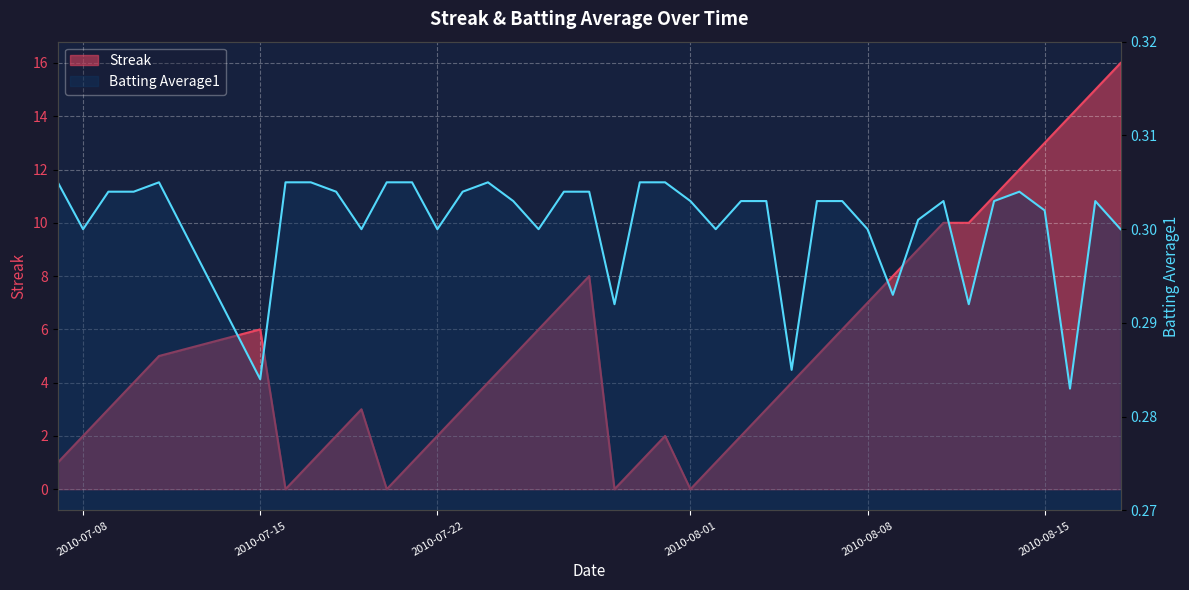

What is the spread (max minus min) of values at 2010-07-26?

5.7